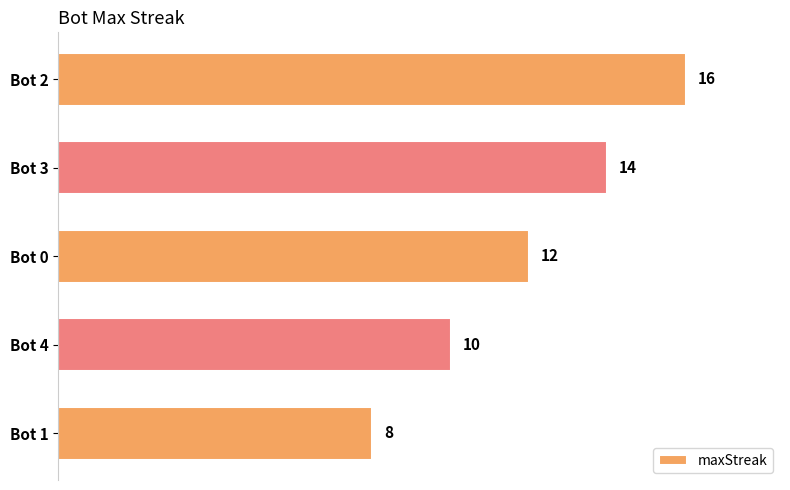

What is the label of the 1st bar from the top?

Bot 2